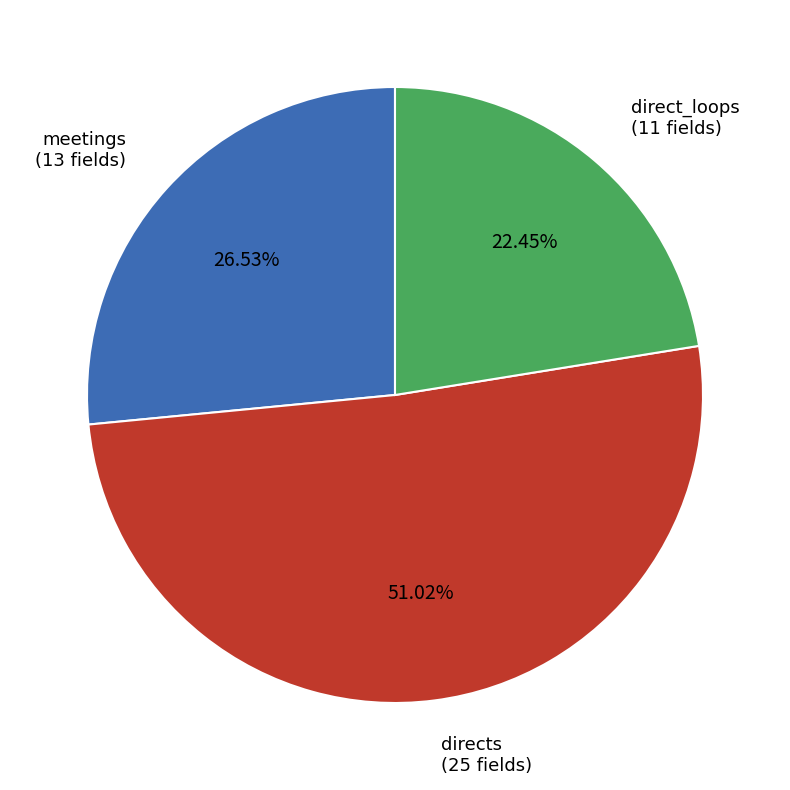

To the nearest percent, what is the average slice percentage?

33%